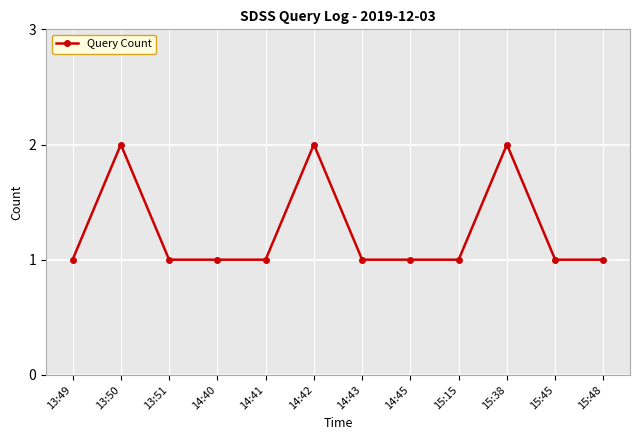

True or false: the data shows 2 at 15:48.

False